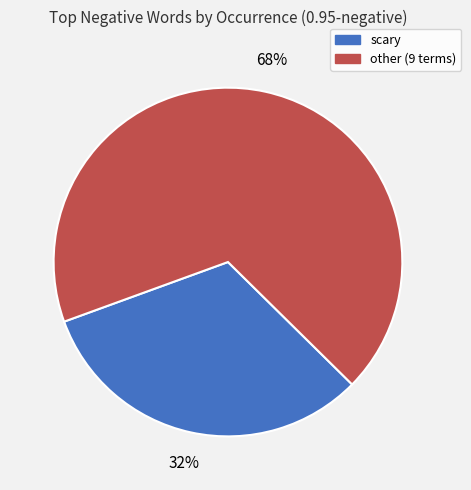

To the nearest percent, what is the difference between the largest and smallest slice percentages?

36%